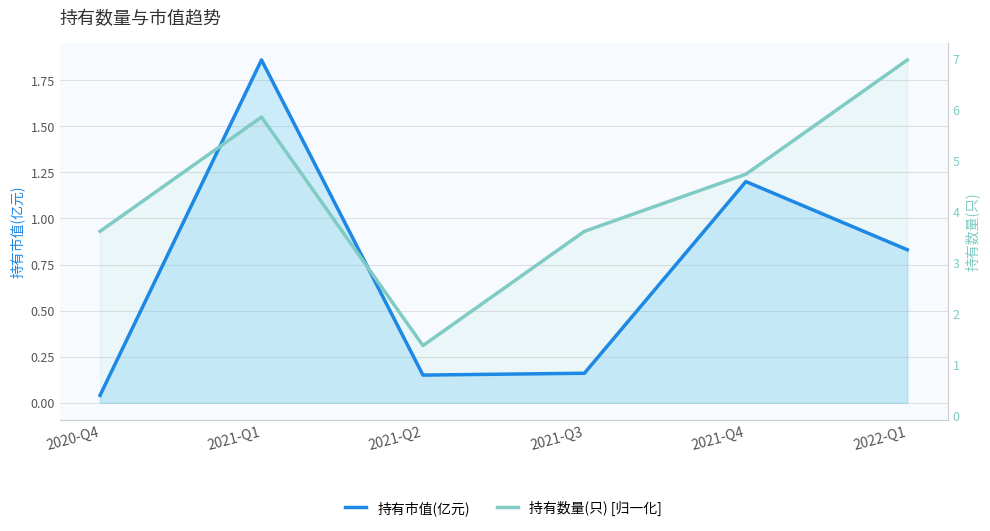

At which label does 持有数量(只) [归一化] reach its peak?

2022-Q1